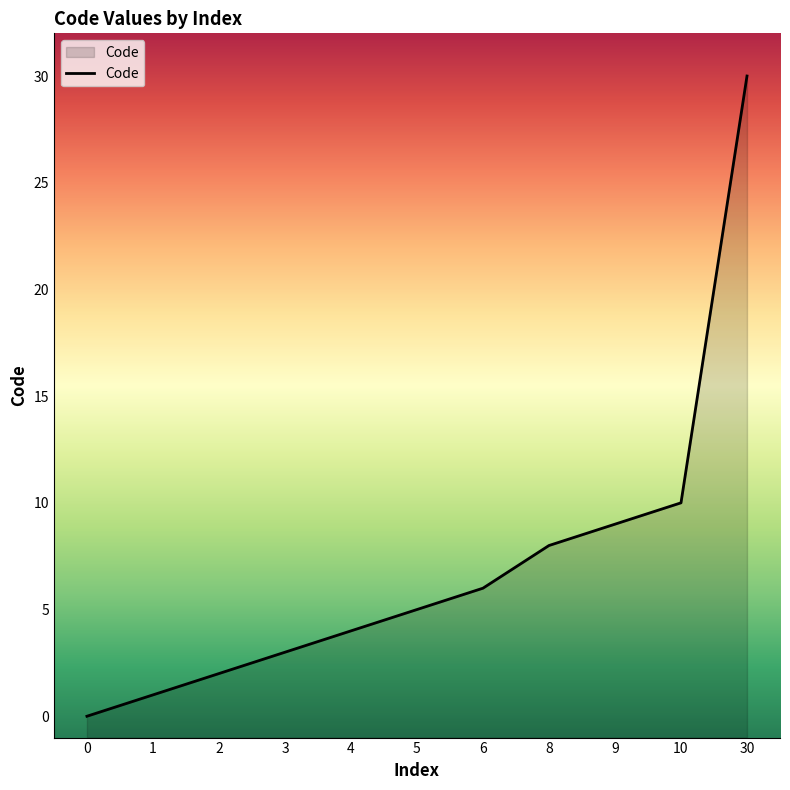

At which label is the value closest to 15?

10